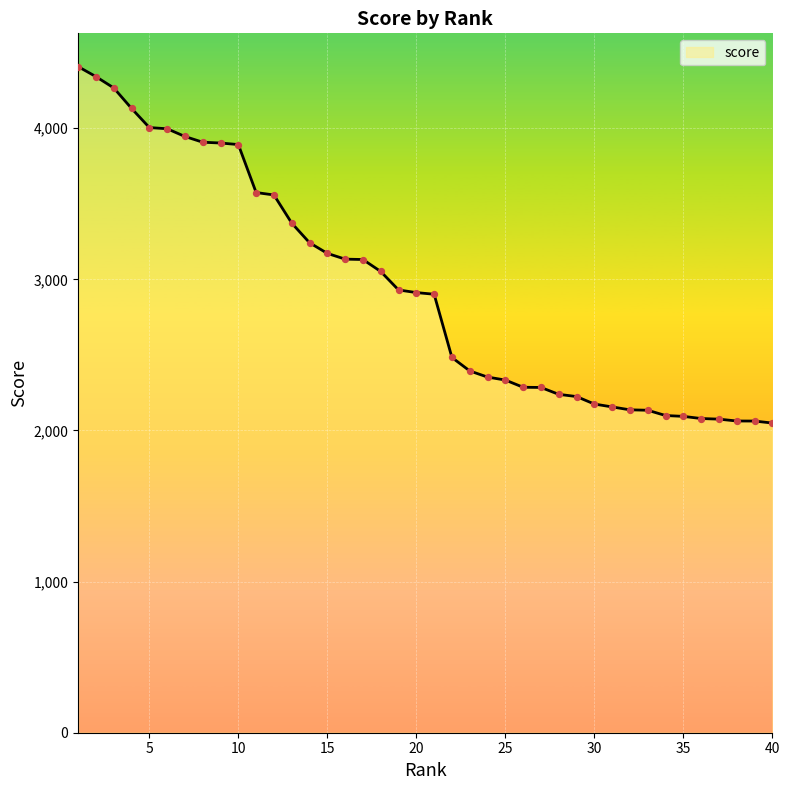

What is the smallest value displayed?

2049.1